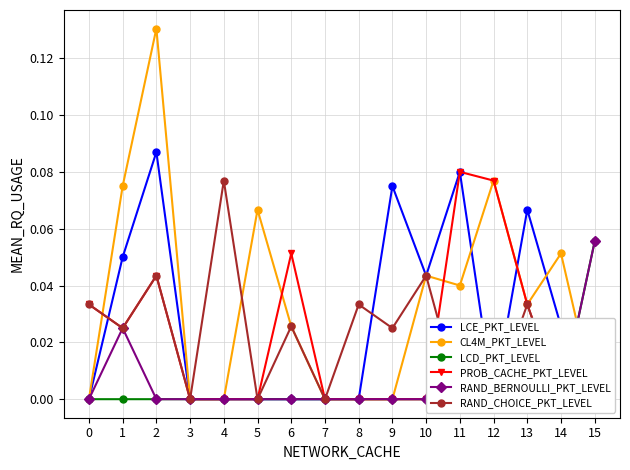

What is the maximum value shown in the chart?

0.1